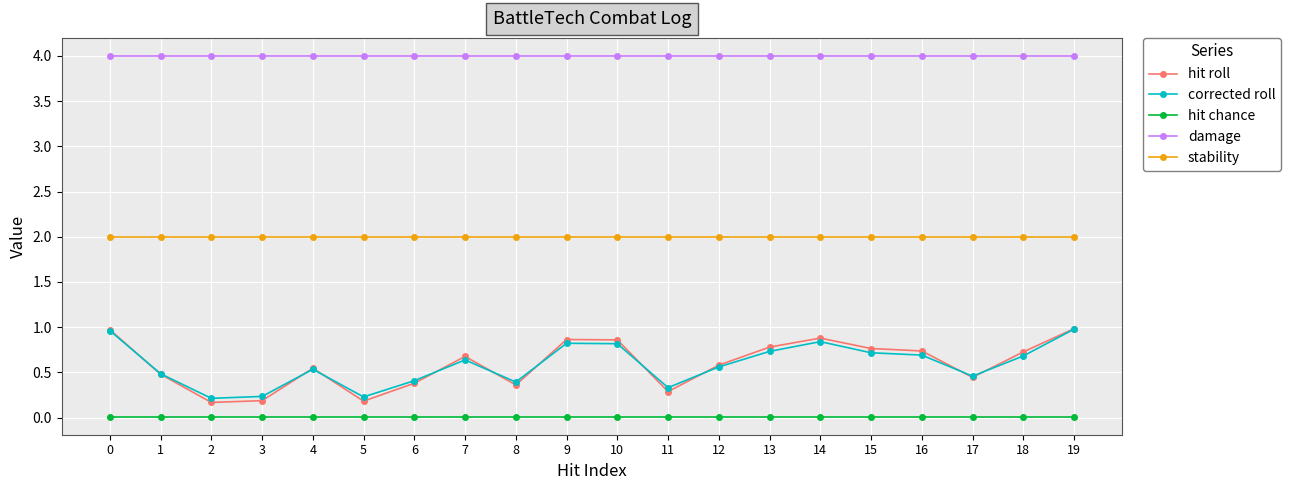

What is the value of the corrected roll point at the 13th from the left?

0.6